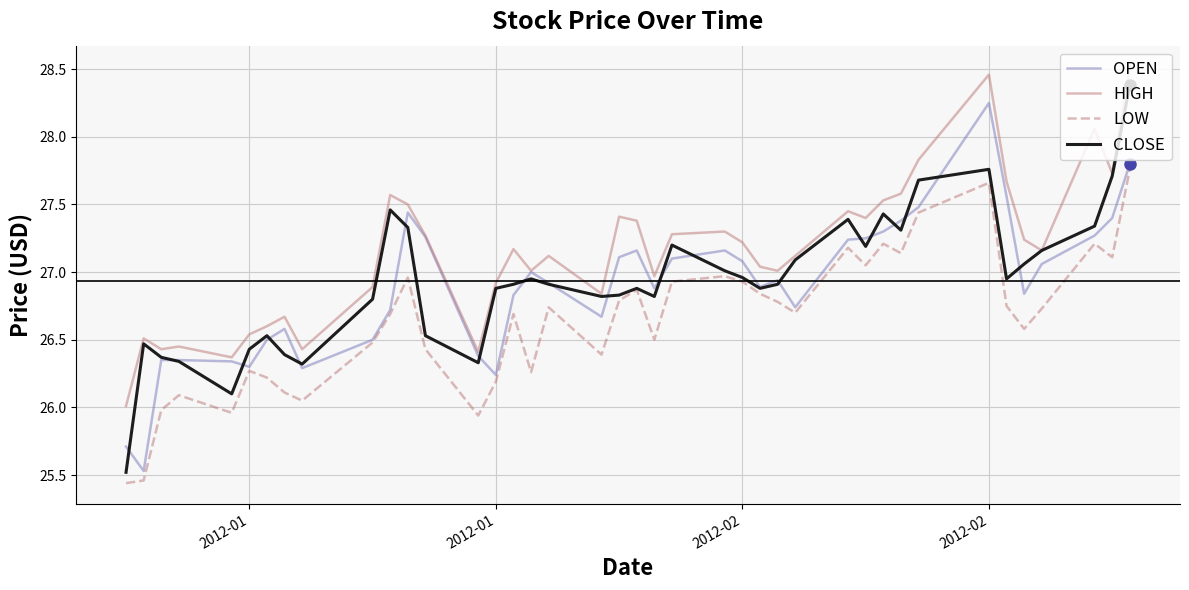

Which series has the largest total across all categories?

HIGH